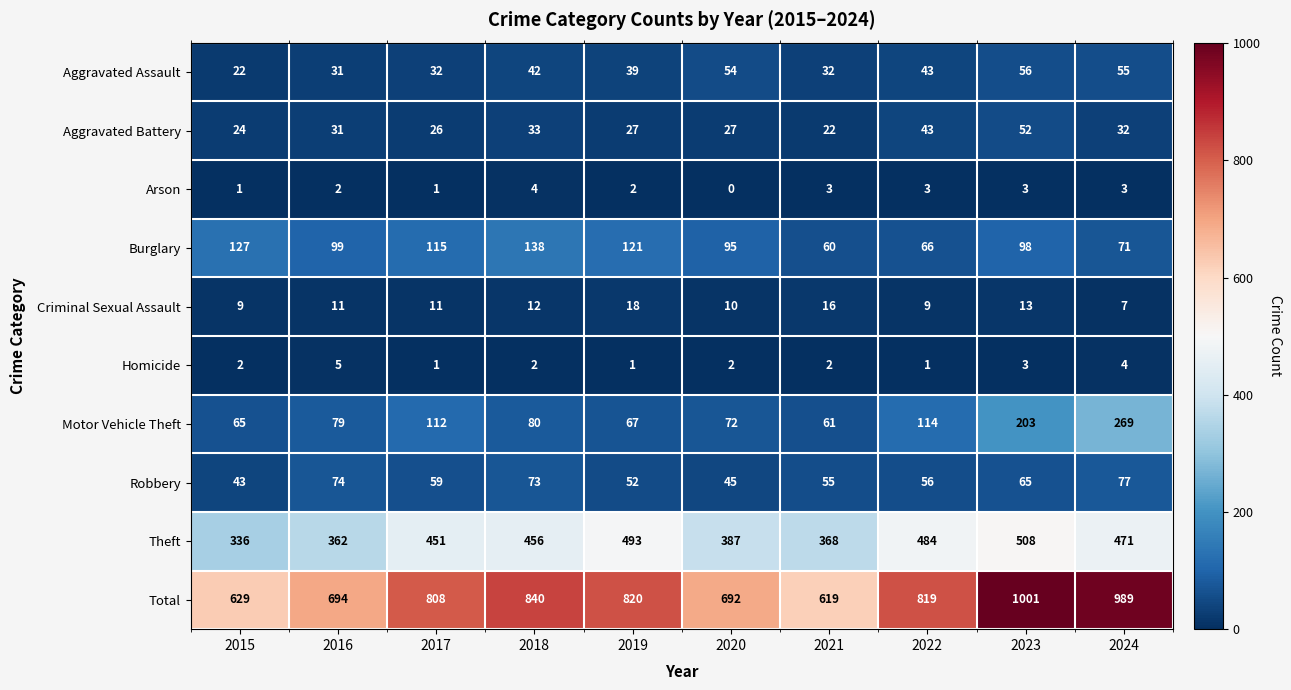

What is the total value across all series at 2024?

1978